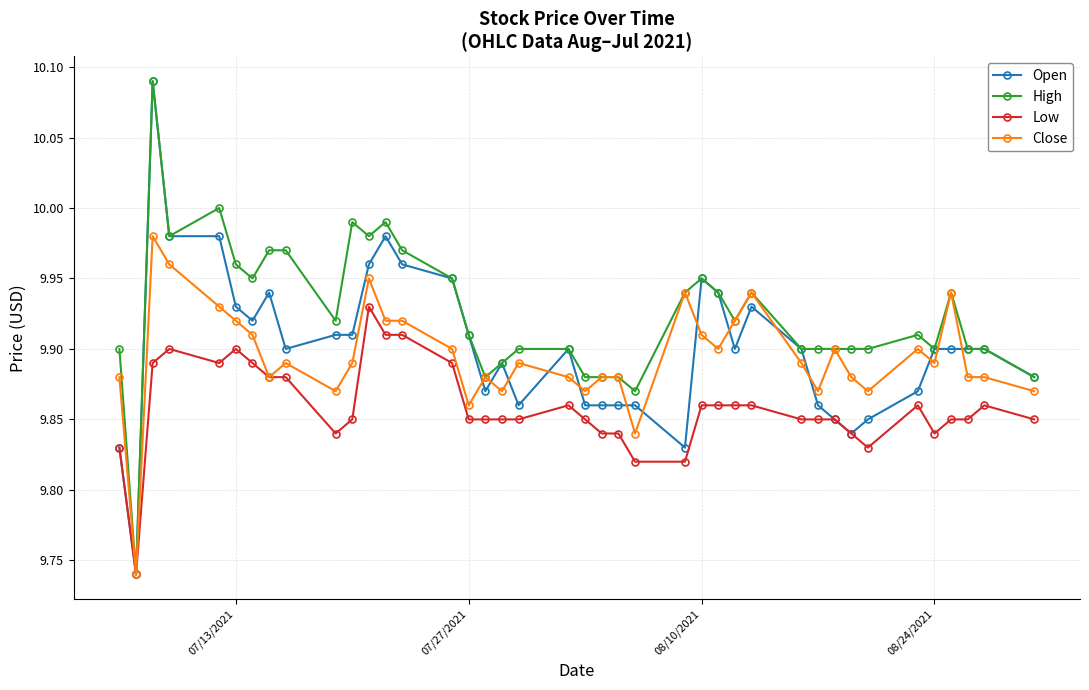

Which series has the largest total across all categories?

High